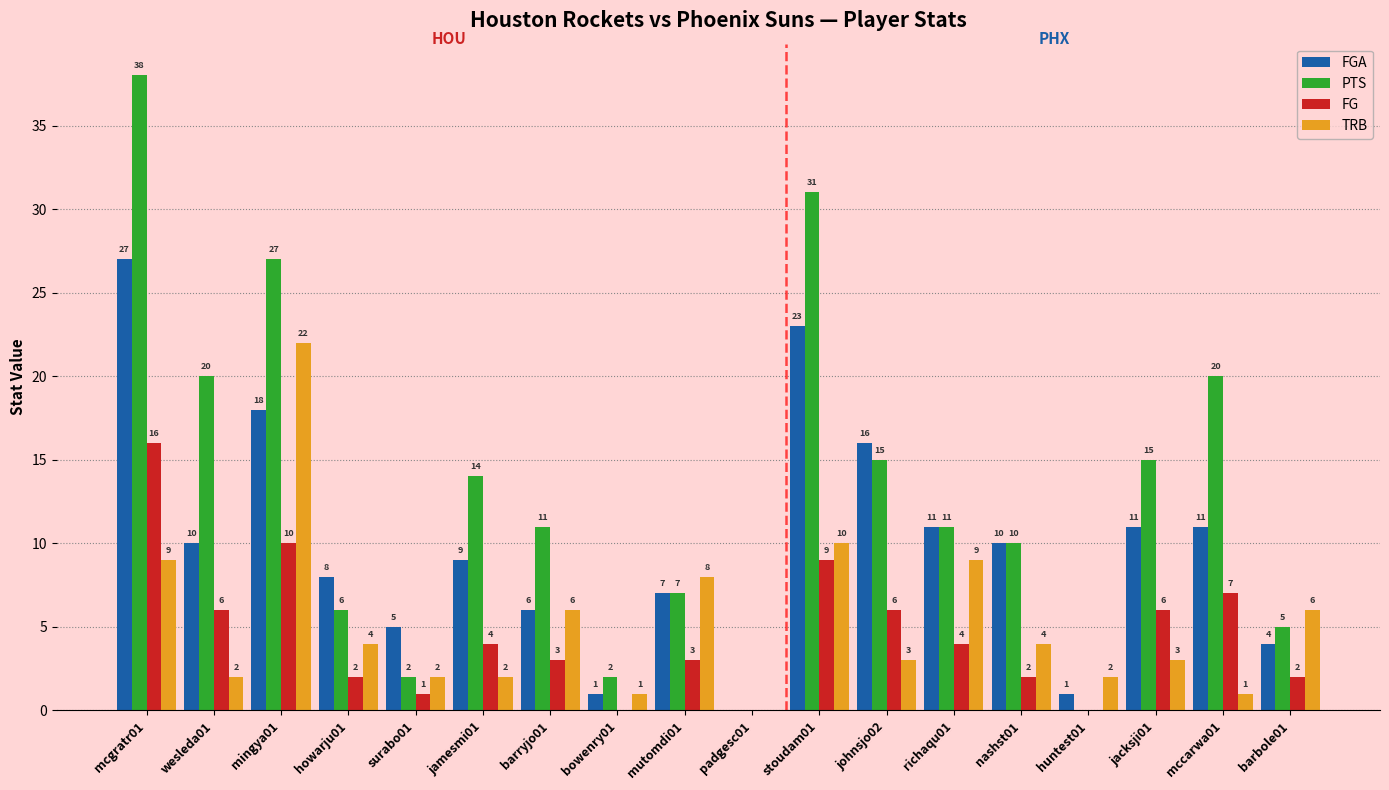

Reading left to right, what are all the values shown in this chart?

FGA: 27	10	18	8	5	9	6	1	7	0	23	16	11	10	1	11	11	4
PTS: 38	20	27	6	2	14	11	2	7	0	31	15	11	10	0	15	20	5
FG: 16	6	10	2	1	4	3	0	3	0	9	6	4	2	0	6	7	2
TRB: 9	2	22	4	2	2	6	1	8	0	10	3	9	4	2	3	1	6